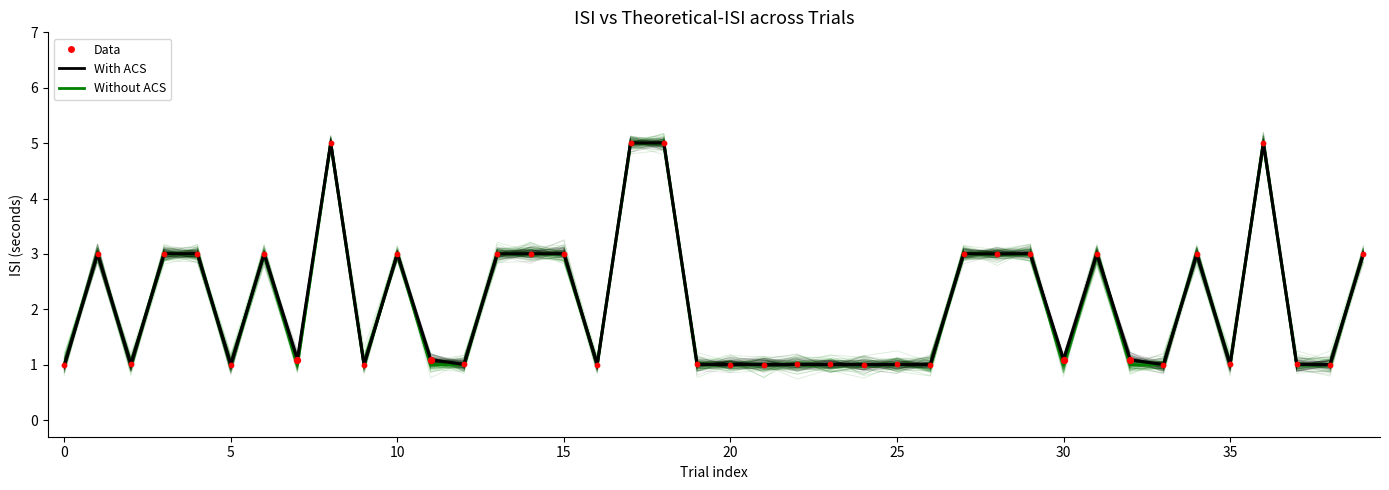

At which category is the sum across all series the highest?

17